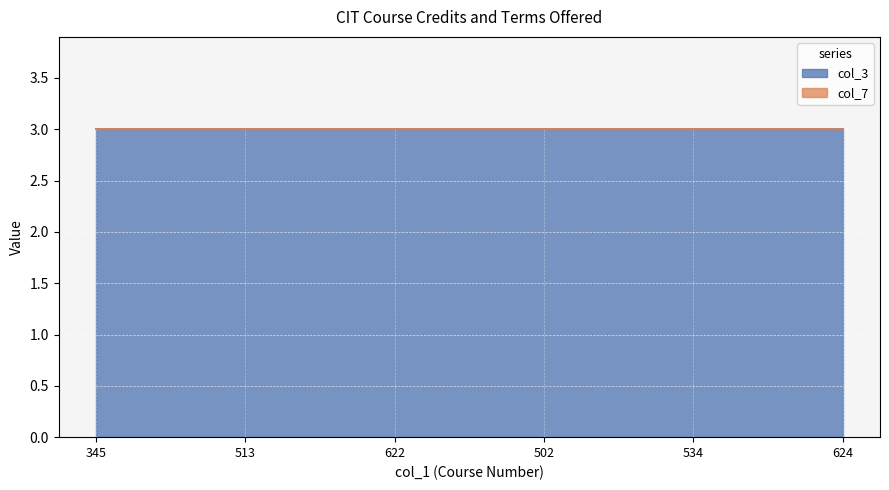

True or false: col_7 and col_3 cross at least once.

False